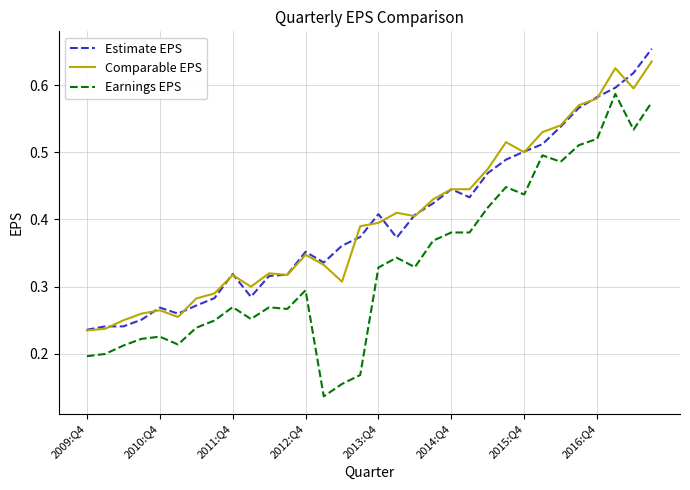

True or false: Earnings EPS and Comparable EPS intersect in this chart.

False